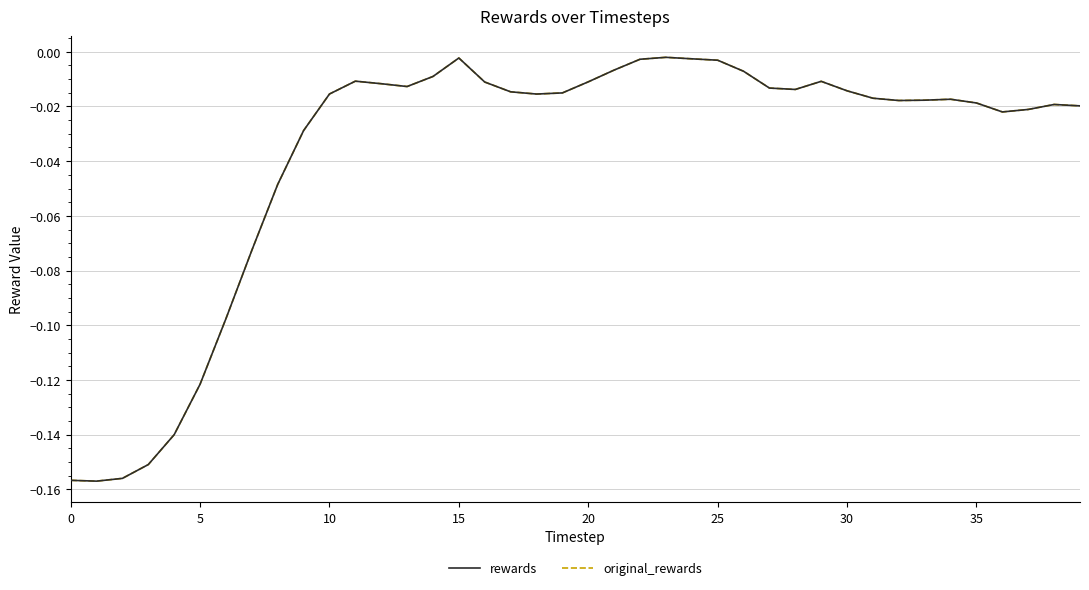

Is this an area chart (filled region under the line)?

No